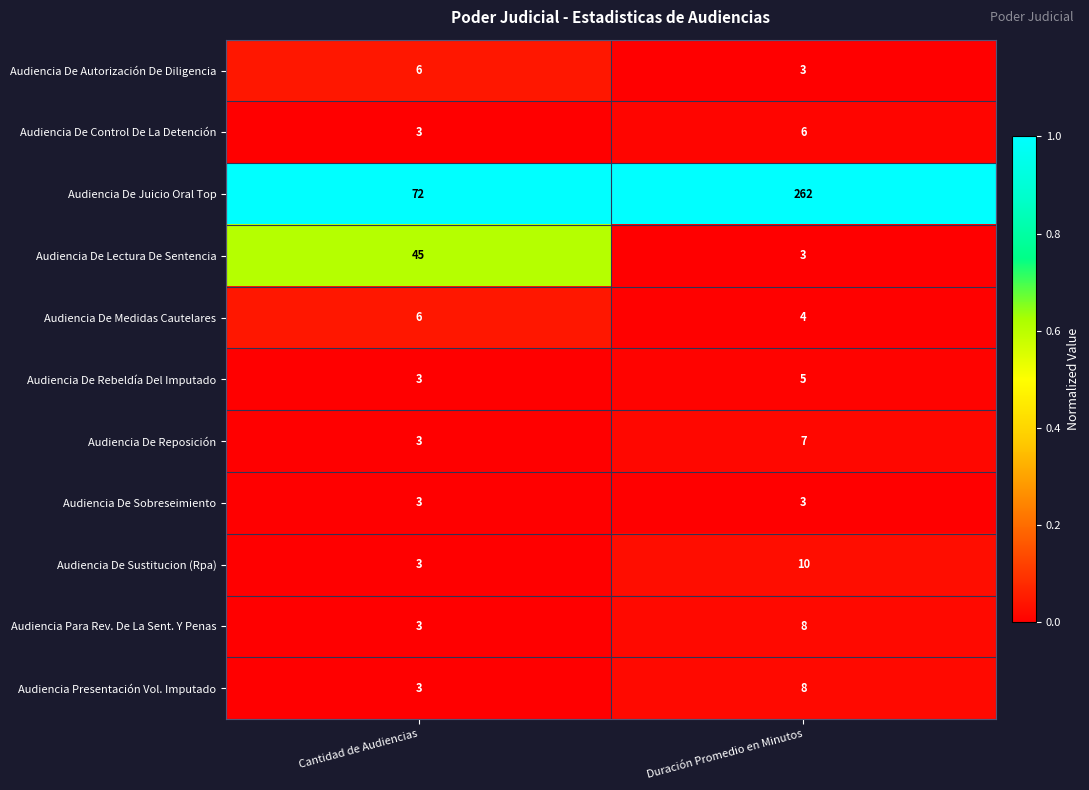

What is the spread (max minus min) of values at Cantidad de Audiencias?

69